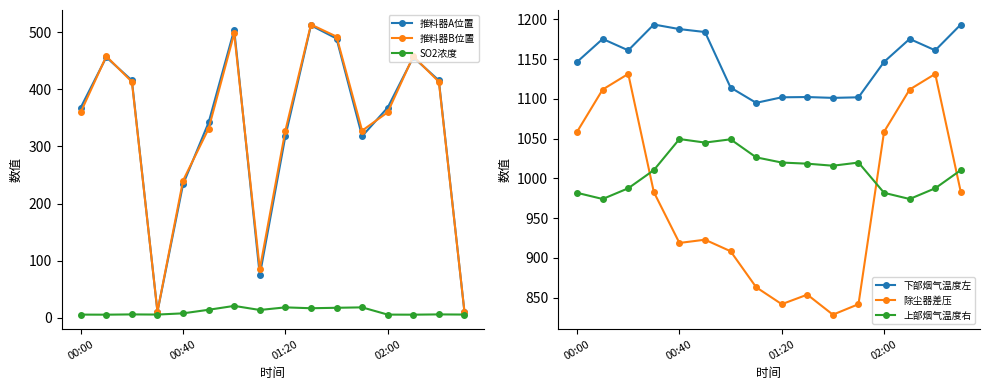

The value of 推料器B位置 at 02:00 is 88.8. True or false?

False